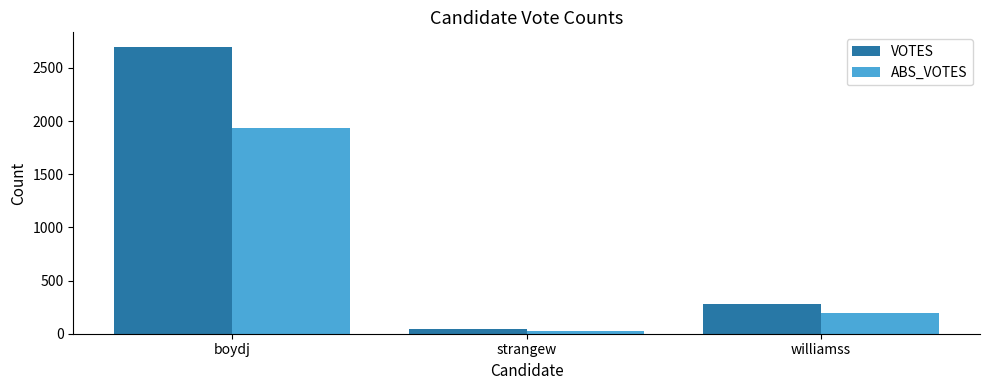

What is the lowest value of the VOTES series?

44